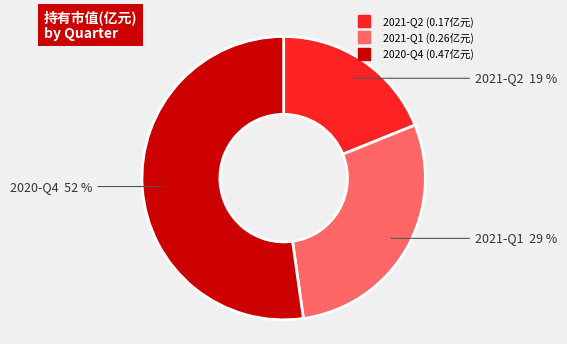

Which slice represents more than half of the pie?

2020-Q4